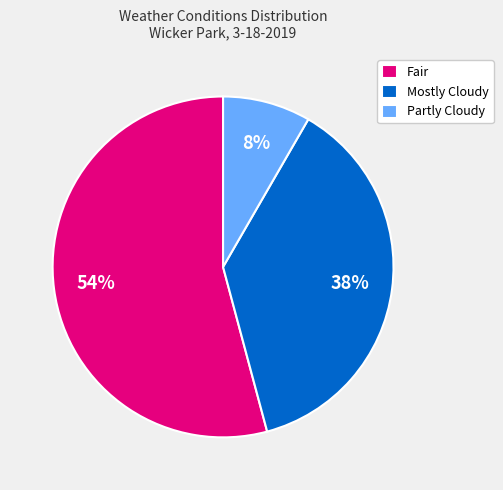

To the nearest percent, what percentage of the pie is Partly Cloudy?

8%